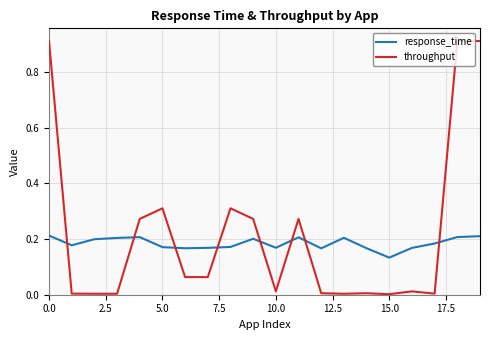

Which series has the largest total across all categories?

throughput